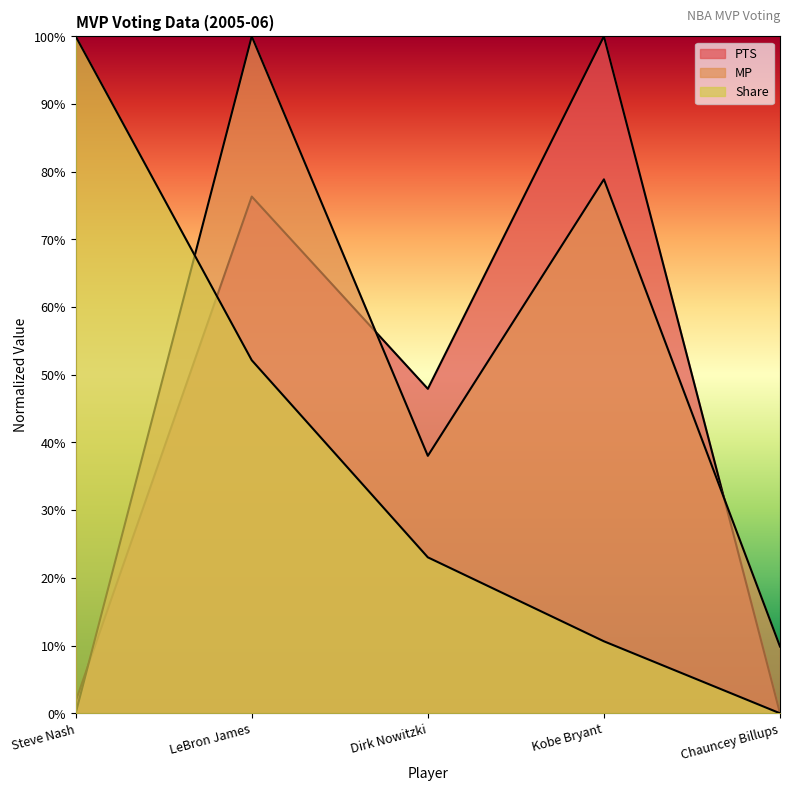

At which category does PTS reach its first local peak?

LeBron James